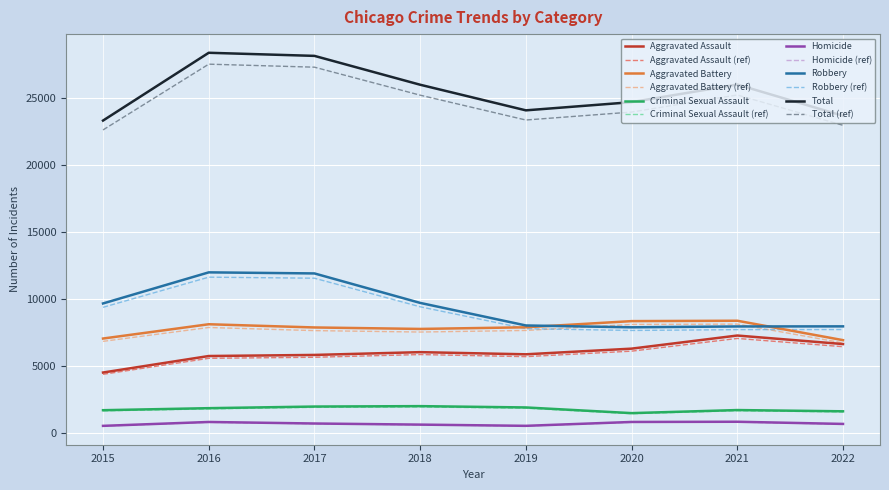

What is the maximum value shown in the chart?

28360.0